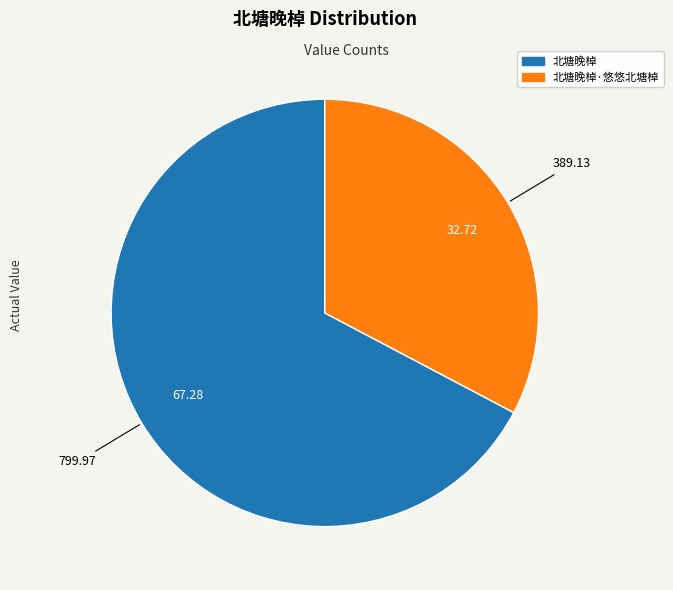

Is there a majority slice in this chart?

Yes